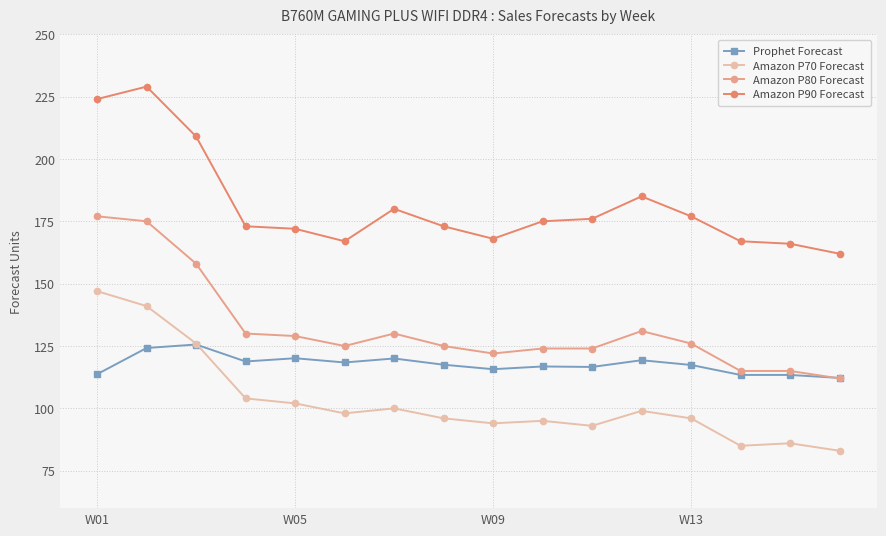

What is the value of the Amazon P80 Forecast point at the 4th from the left?

130.0